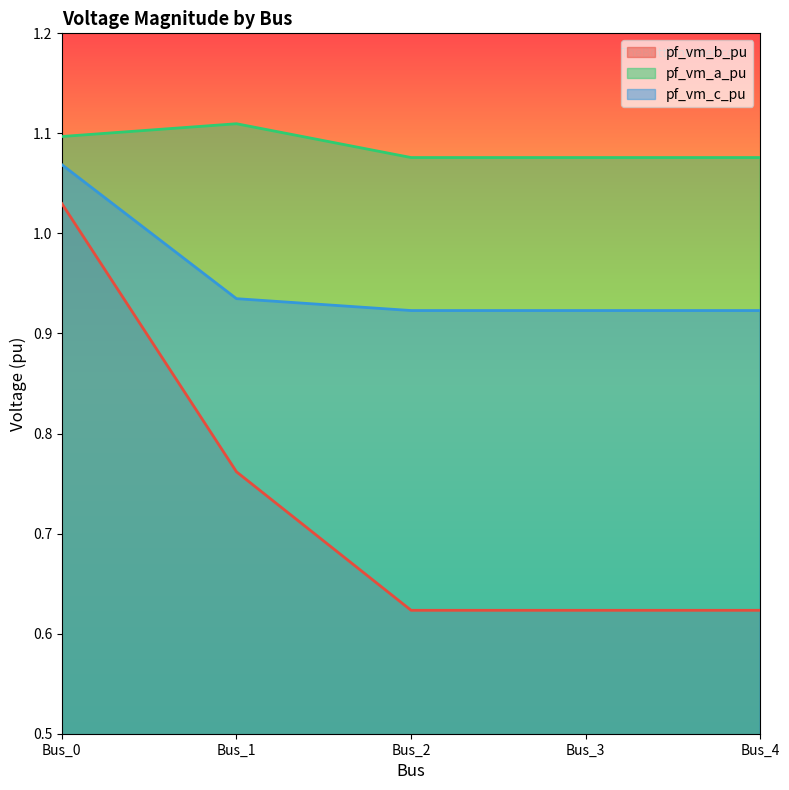

Which has a higher value, Bus_1 or Bus_0?

Bus_0